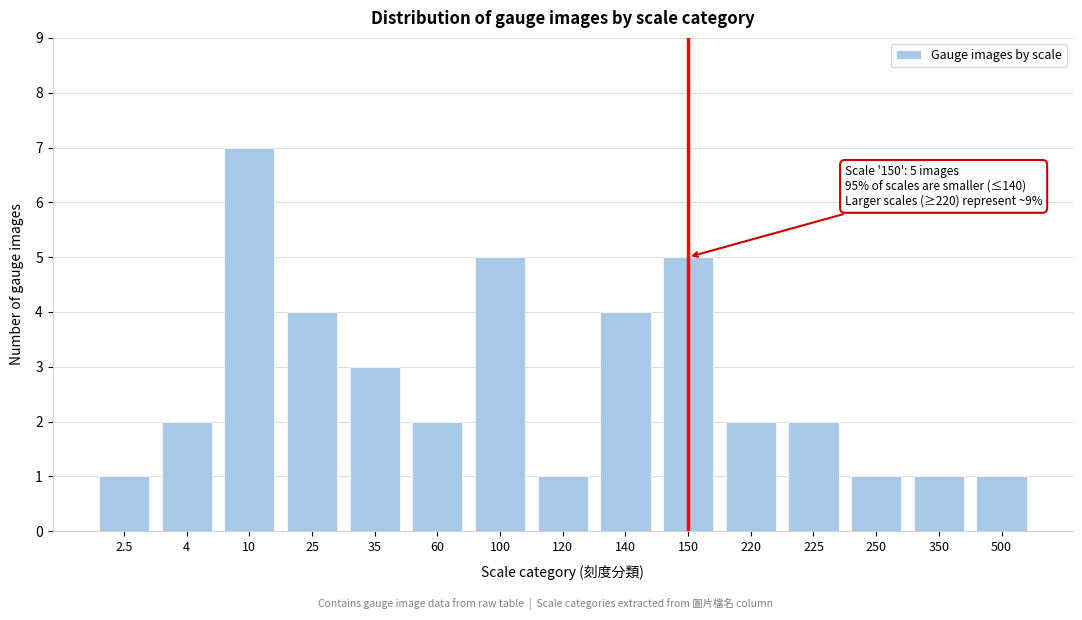

Reading left to right, transcribe all the data shown in this chart.

1	2	7	4	3	2	5	1	4	5	2	2	1	1	1